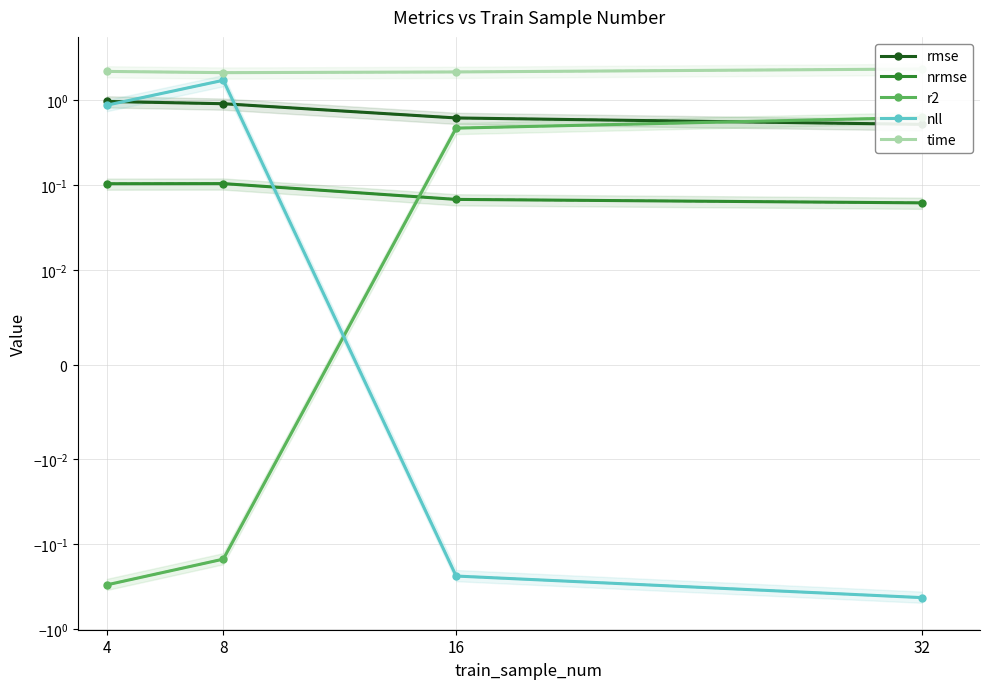

Rank the series at 16 from highest to lowest value.

time, rmse, r2, nrmse, nll